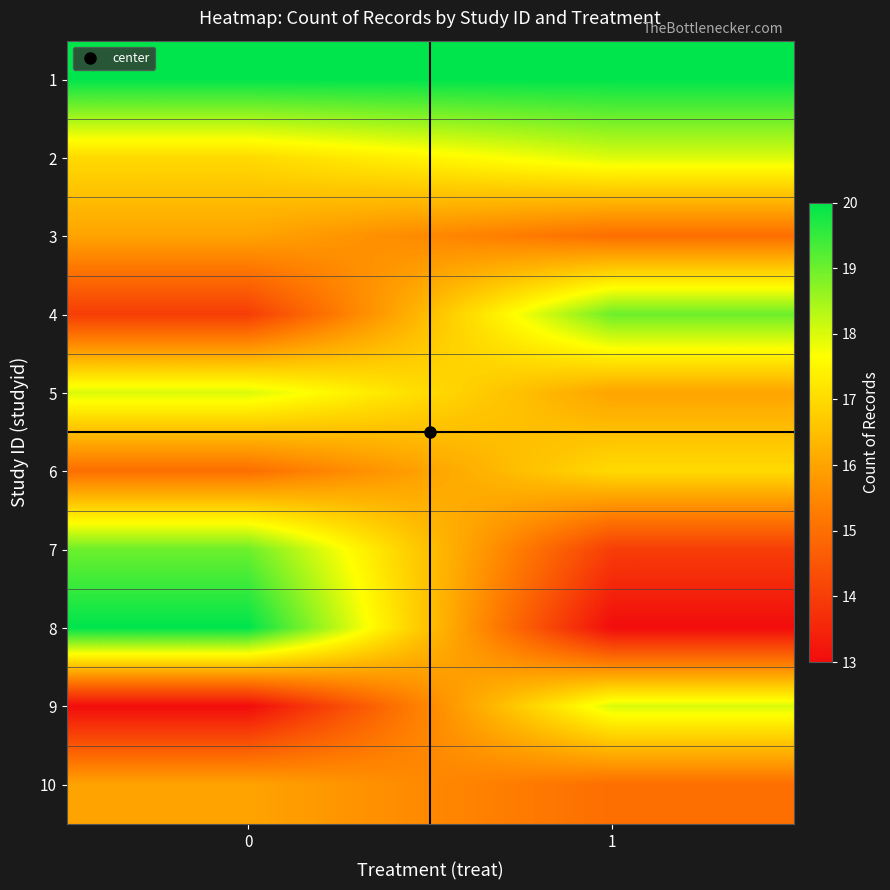

What is the spread (max minus min) of values at 0?

7